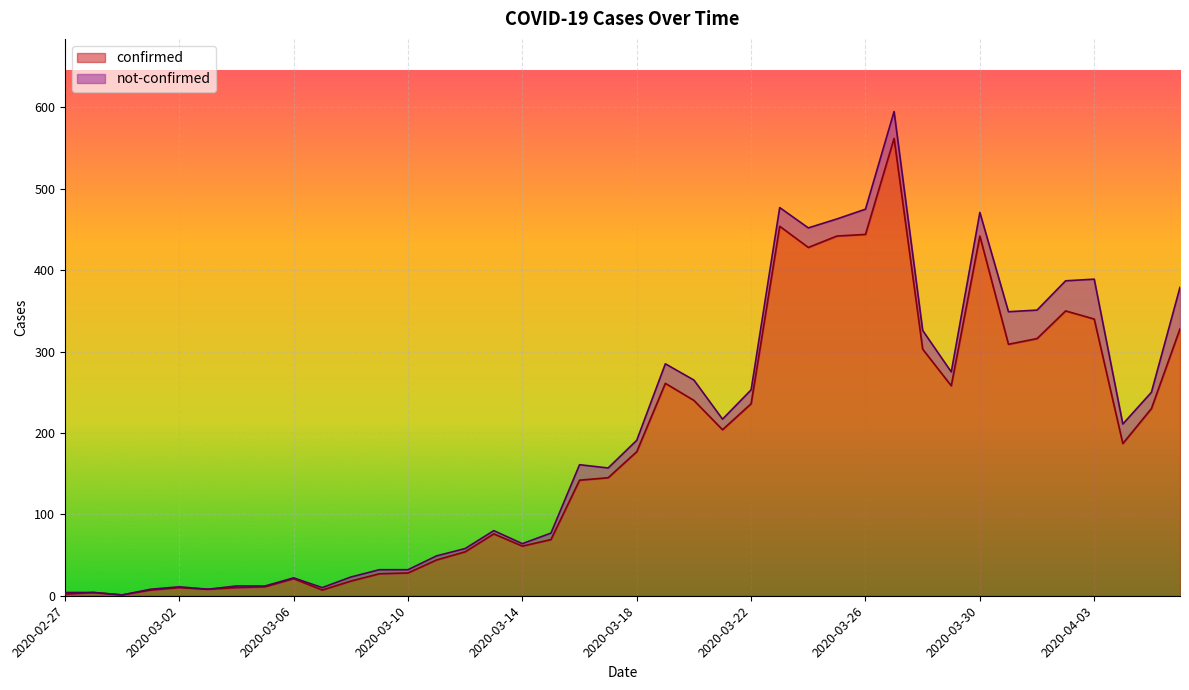

What position from the right is 2020-03-25?

13